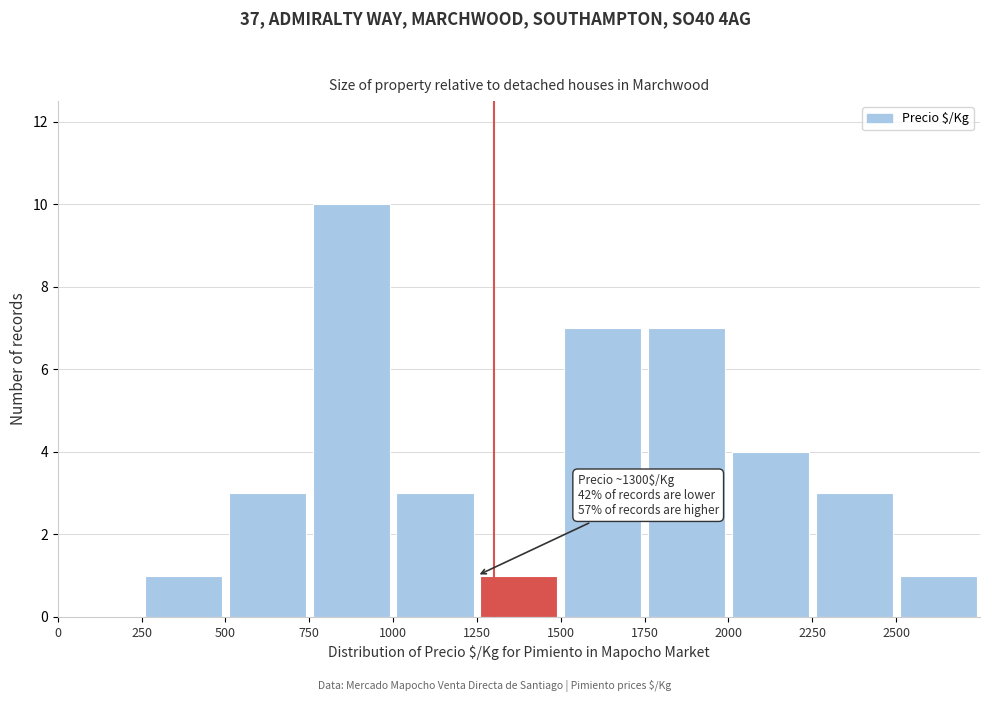

Which range on the x-axis has the tallest bar?

750 to 1000